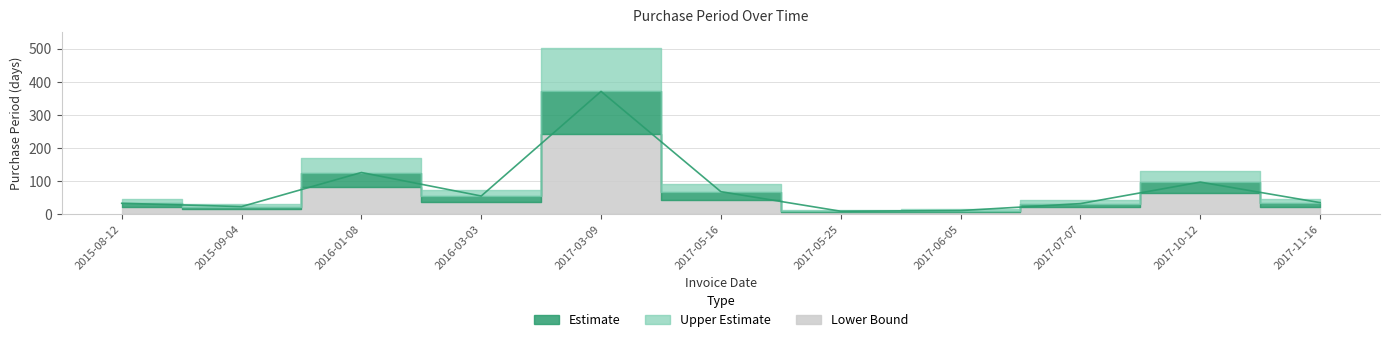

What is the average value?

78